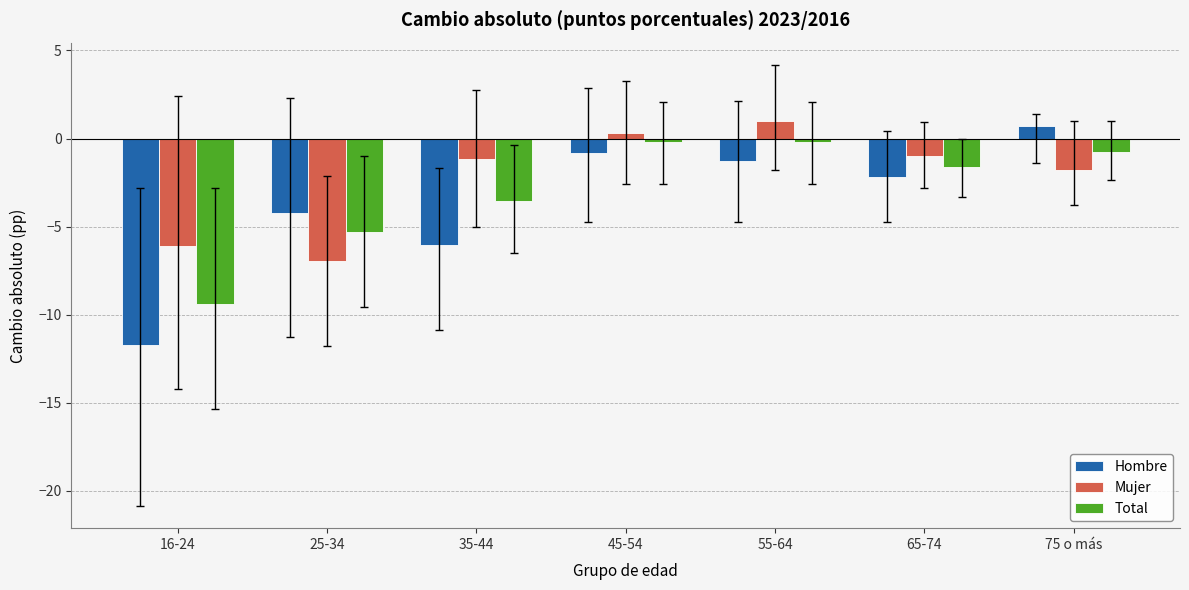

At which label does Hombre first exceed -2?

45-54